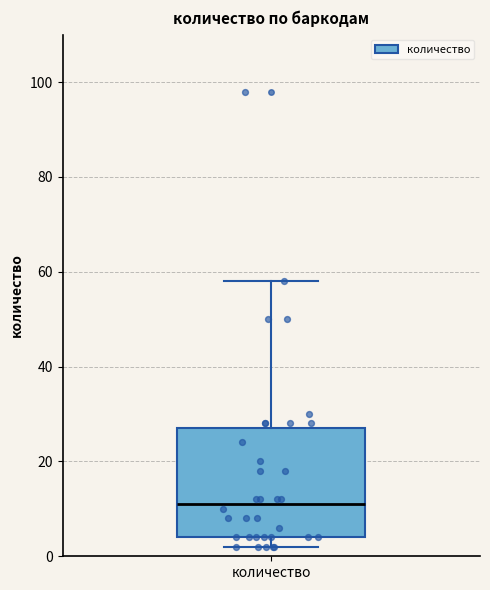

Where is the upper edge of the box for количество on the y-axis? The values are not printed on the chart, so give them approximately, as read against the axis.

28